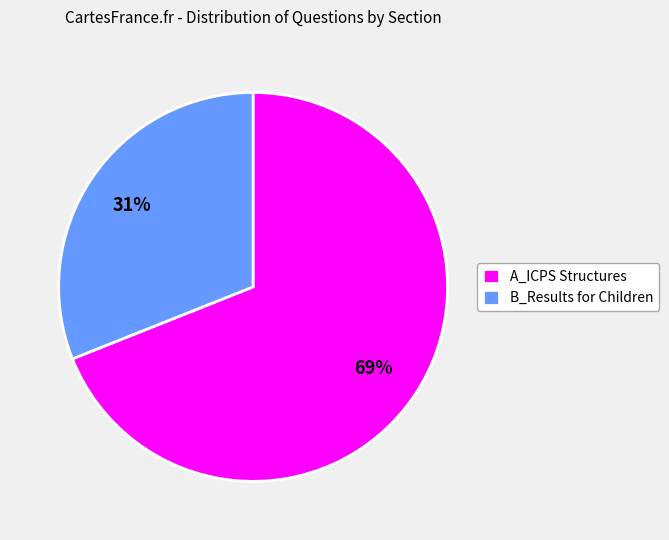

Is there a majority slice in this chart?

Yes